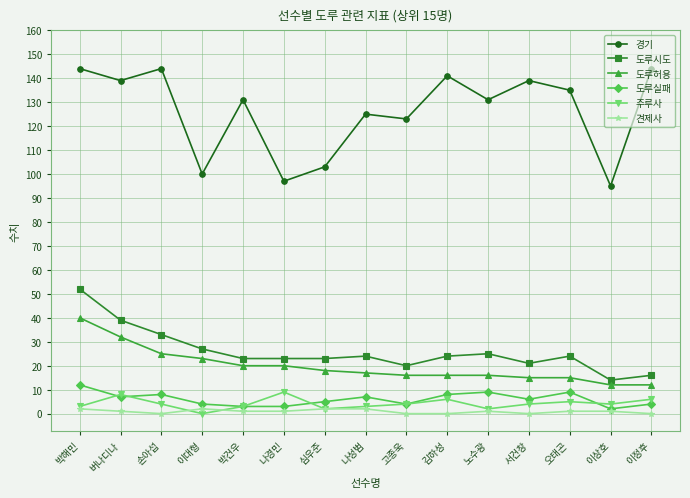

The 경기 series shows 103 at 심우준. True or false?

True